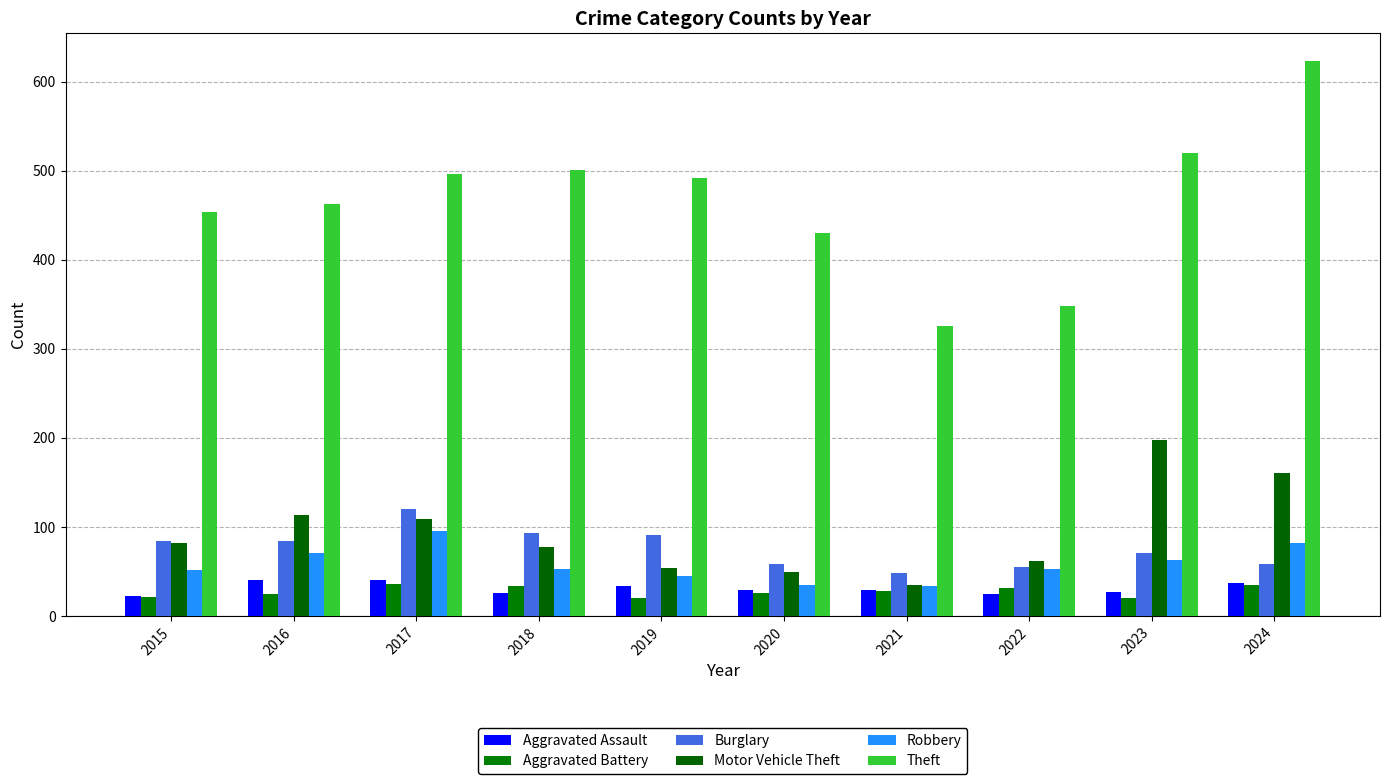

What is the value of the Aggravated Battery bar at the 10th from the left?

35